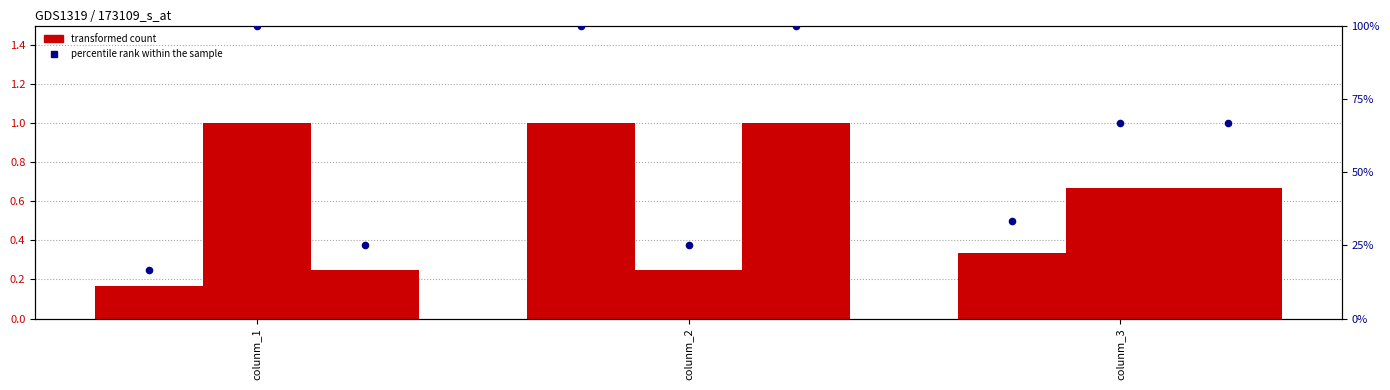

At which category is the sum across all series the highest?

colunm_2